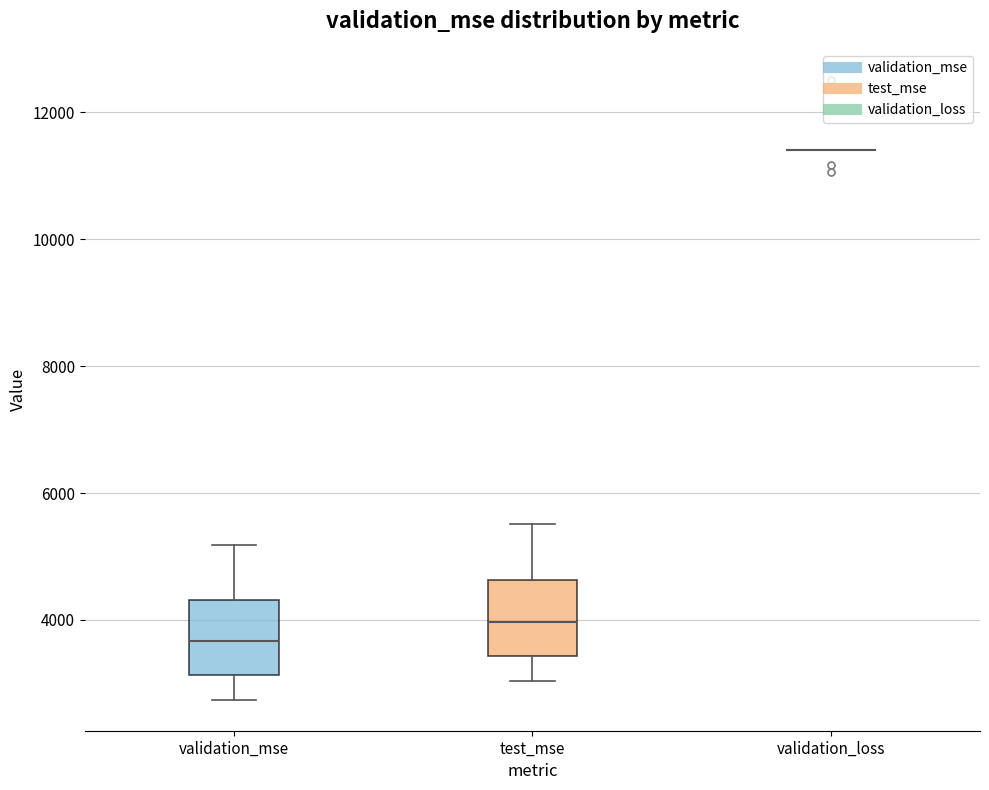

Reading left to right, read every box against the y-axis: the position of its median line, the range the box covers, and the ends of its whiskers. The values are not printed on the chart, so give them approximately, as read against the axis.

validation_mse: median 3600, box 3200 to 4400, whiskers 2800 to 5200
test_mse: median 4000, box 3400 to 4600, whiskers 3000 to 5600
validation_loss: box collapsed to a line at 11400, whiskers 11400 to 11400